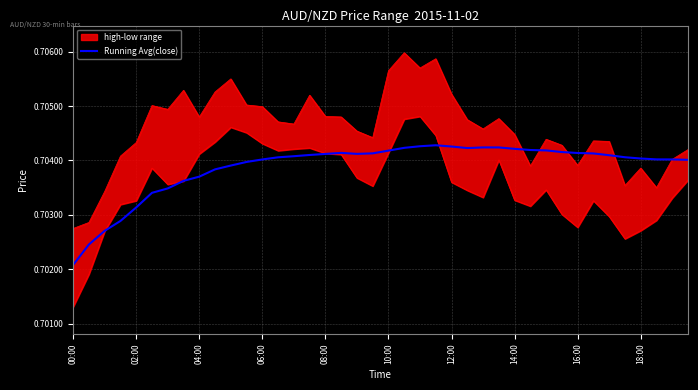

Where is the first local minimum?

18